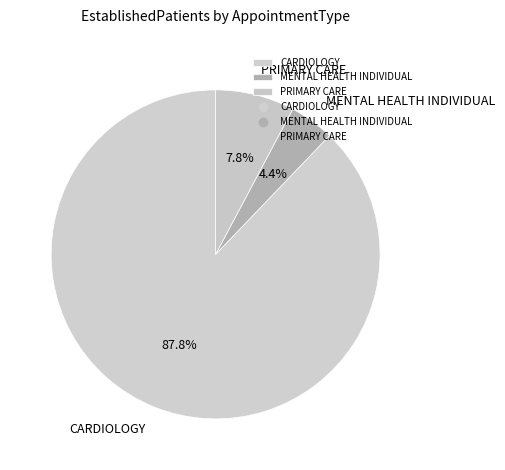

To the nearest percent, what is the average slice percentage?

33%